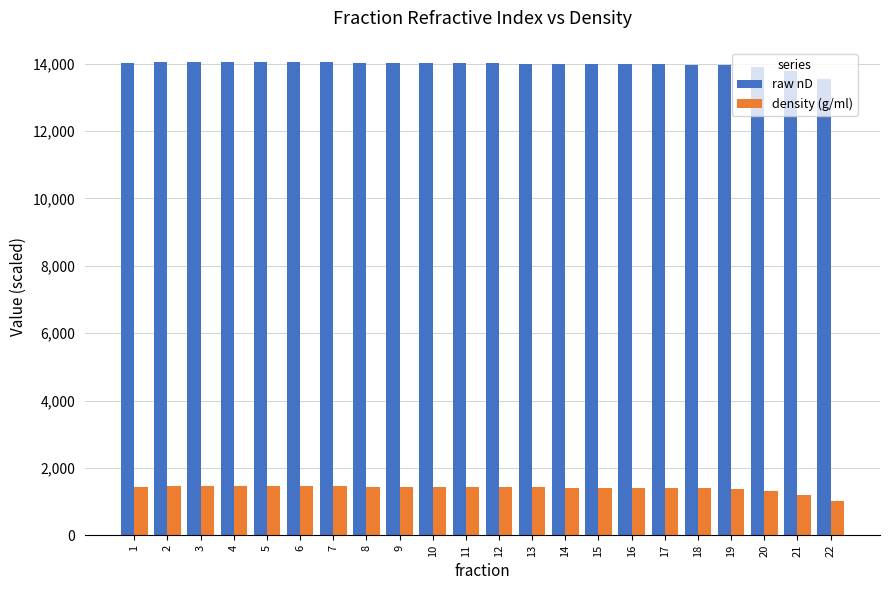

How many values in the density (g/ml) series are below 1428?

11